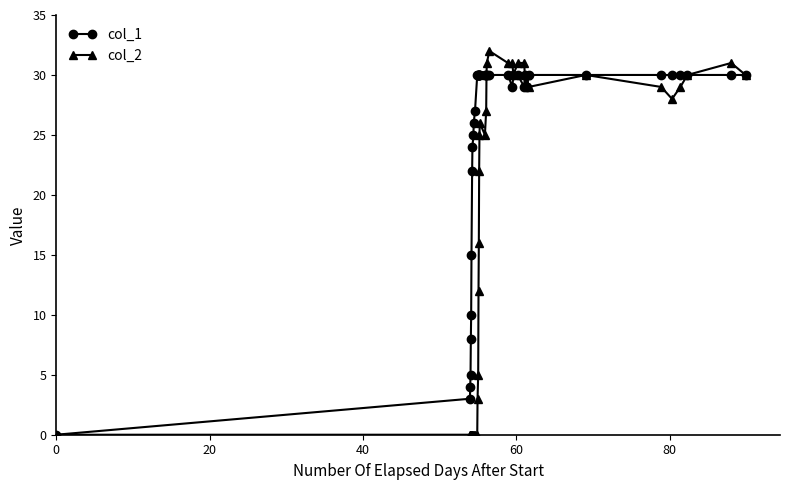

Which series has the widest spread of values?

col_2